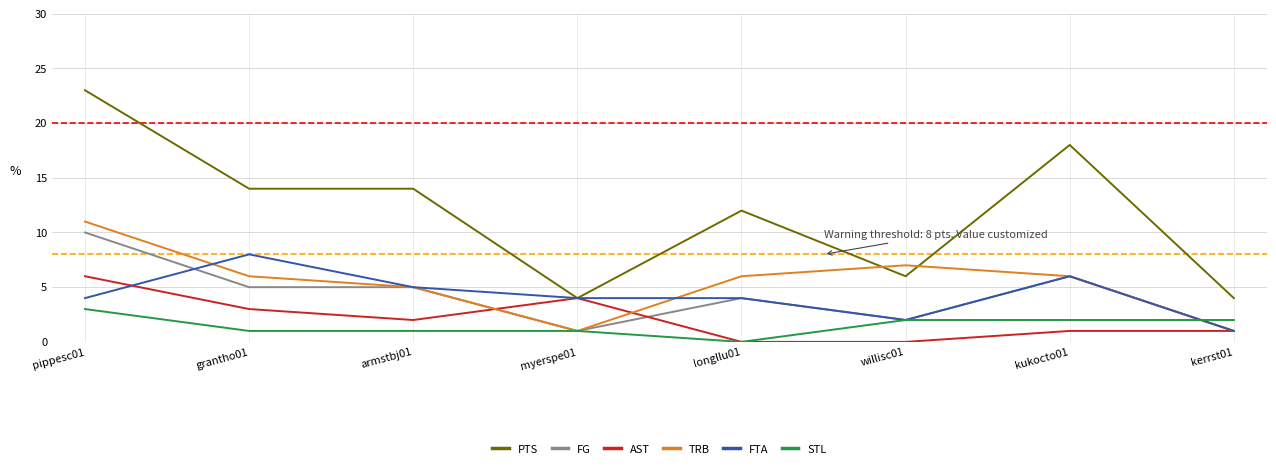

At which category is the sum across all series the highest?

pippesc01